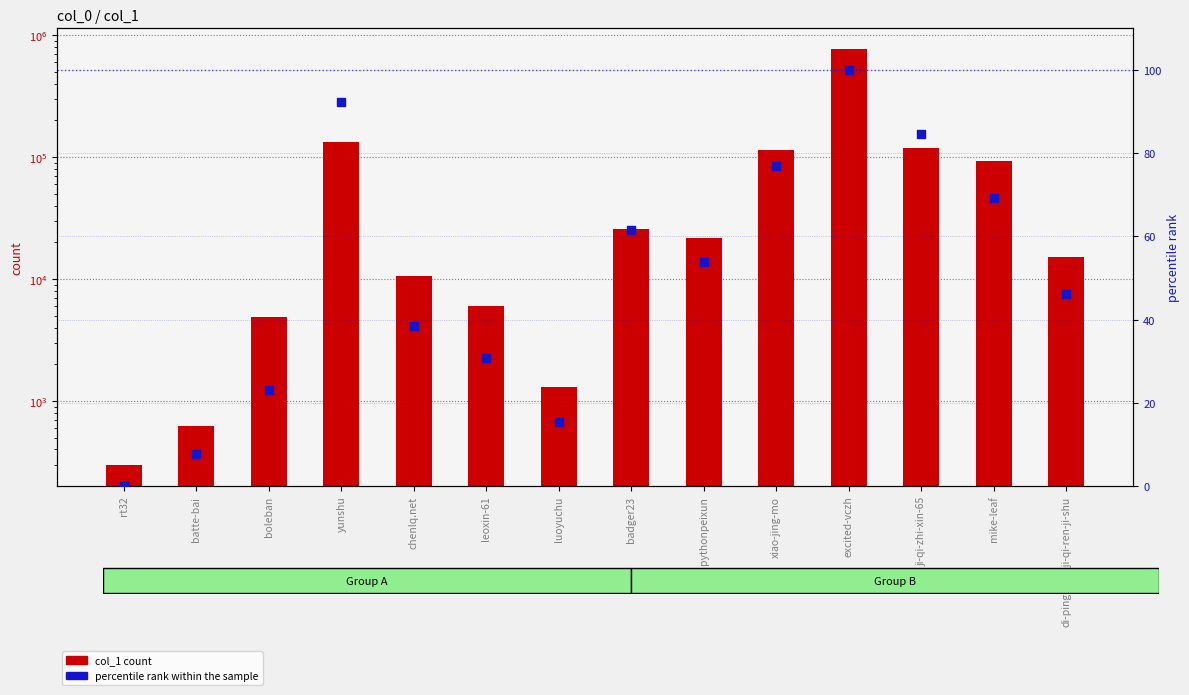

Which series contains the highest Y value?

col_1 count